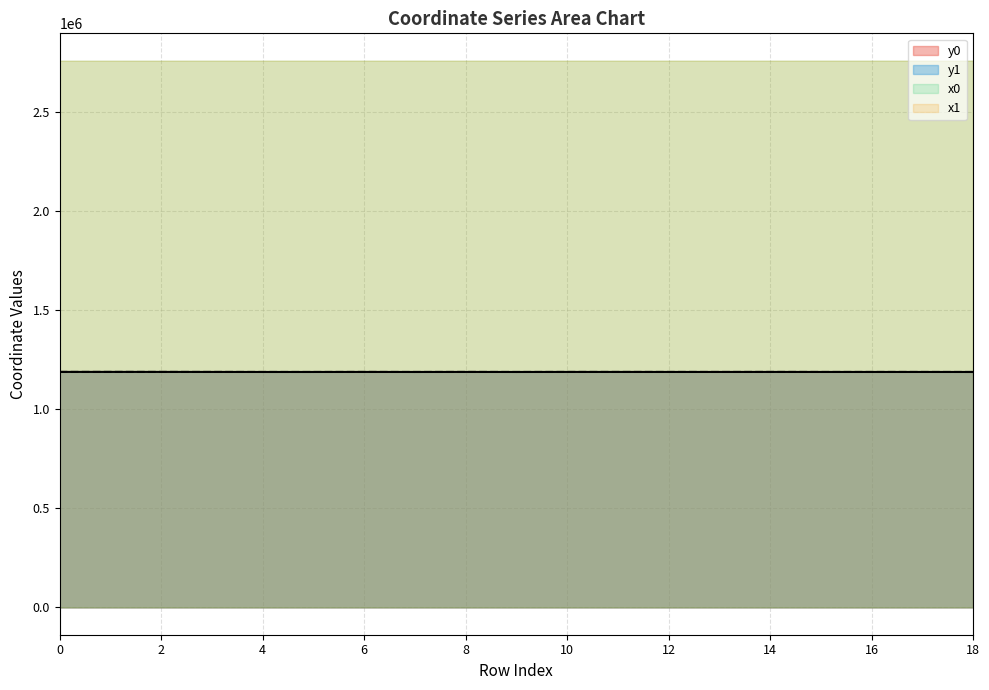

Where is the first local minimum for y1?

5